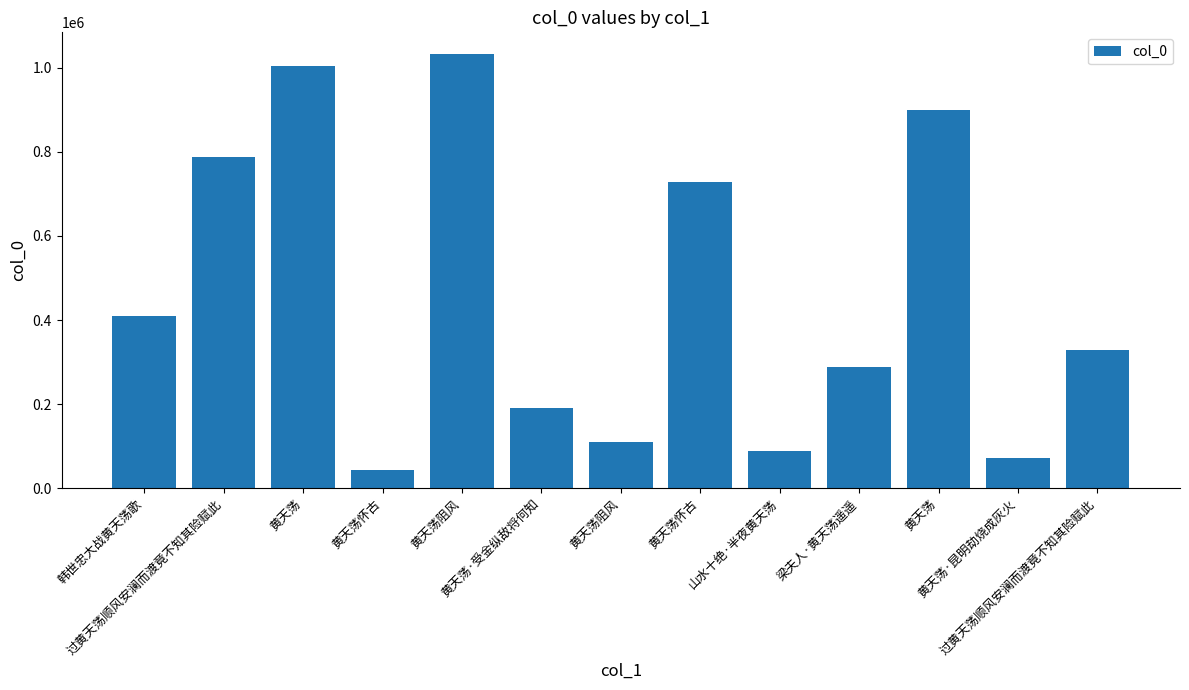

Which label corresponds to the smallest value in the chart?

黄天荡怀古